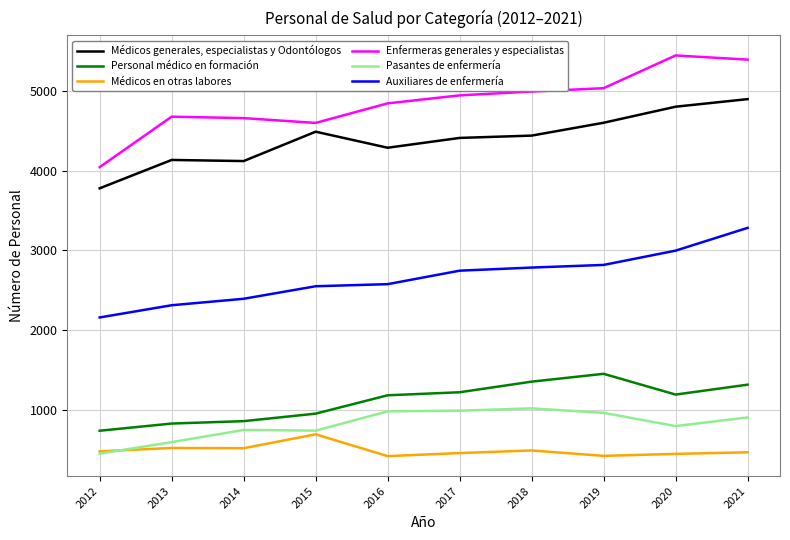

What is the average value of the Personal médico en formación series?

1112